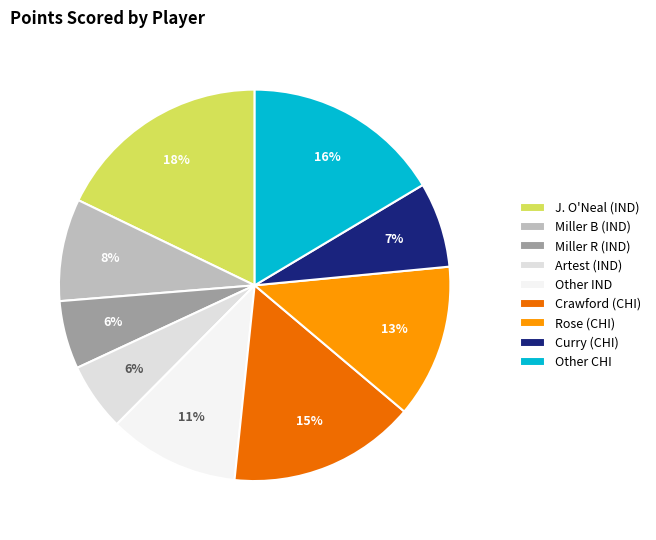

Which category has the biggest portion of the pie?

J. O'Neal (IND)